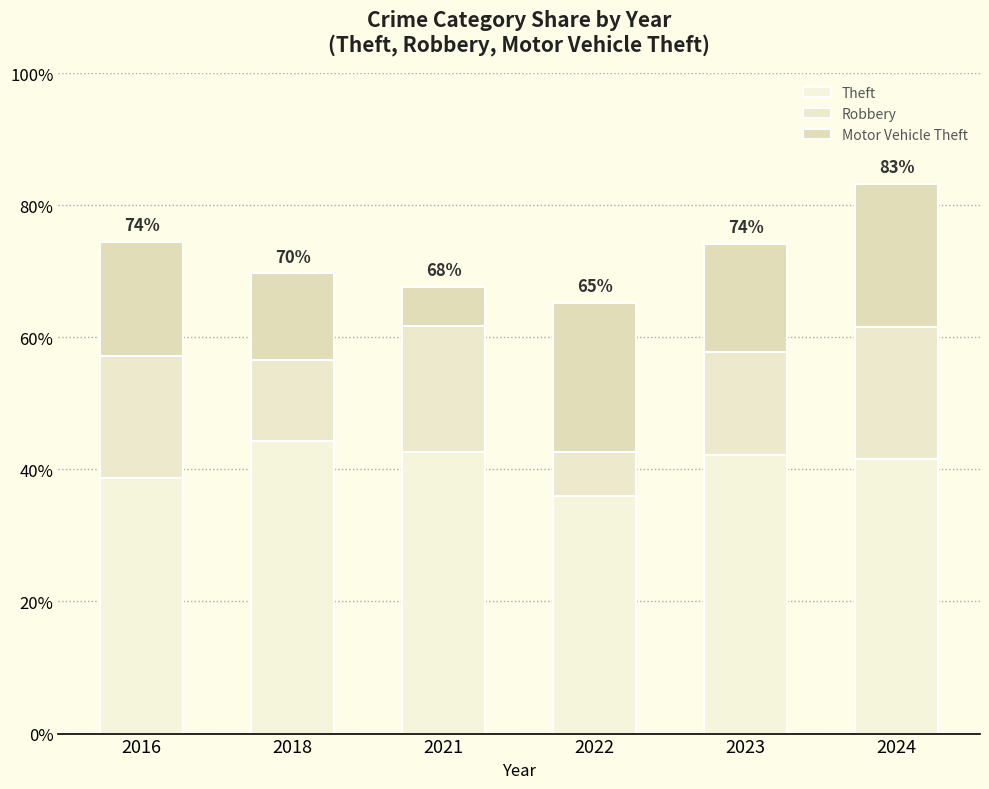

The Theft series shows 36.0 at 2022. True or false?

True